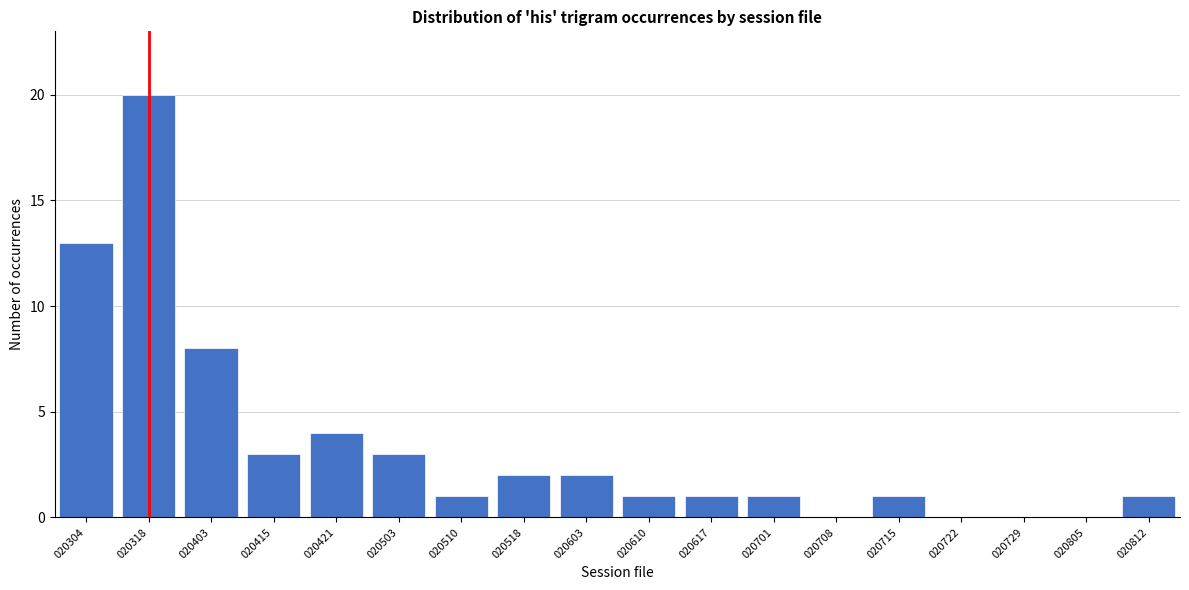

Reading left to right, list all the values displayed in this chart.

020304=13	020318=20	020403=8	020415=3	020421=4	020503=3	020510=1	020518=2	020603=2	020610=1	020617=1	020701=1	020708=0	020715=1	020722=0	020729=0	020805=0	020812=1